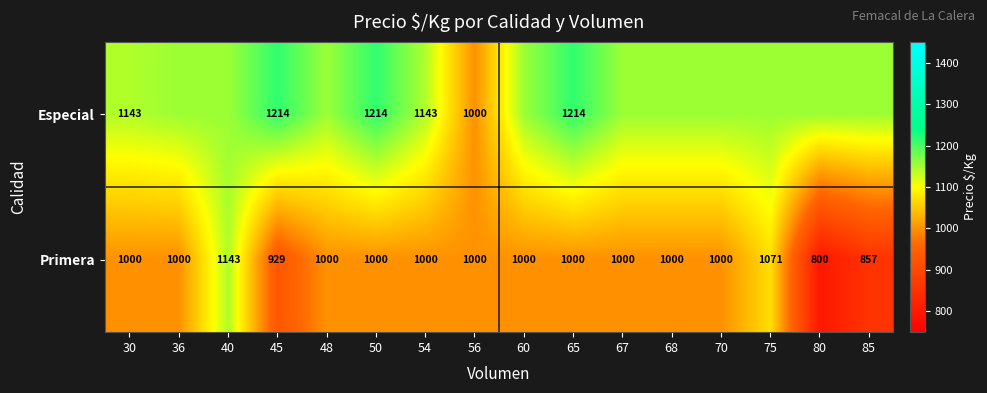

The value of Primera at 48 is 1000.0. True or false?

True